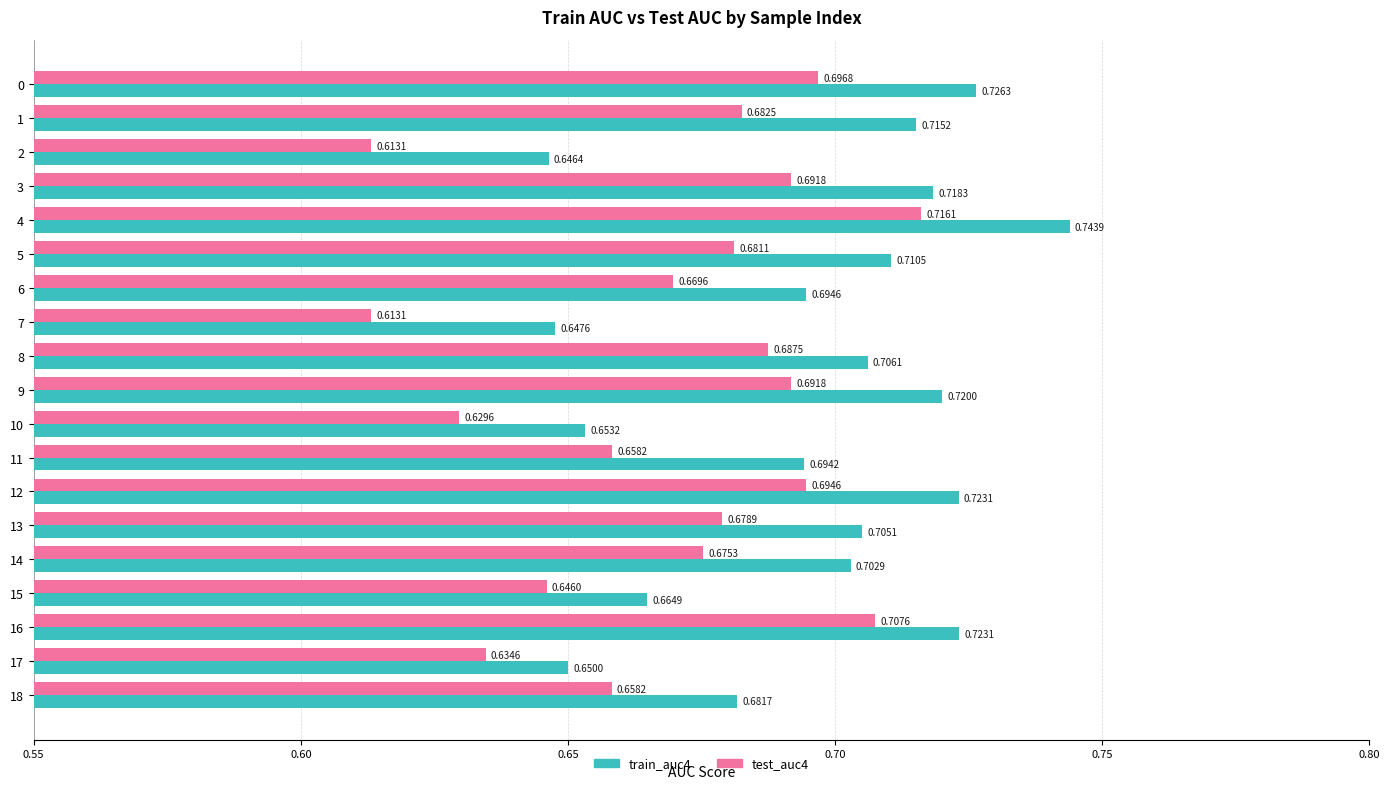

At 9, list the series in order from largest to smallest.

train_auc4, test_auc4